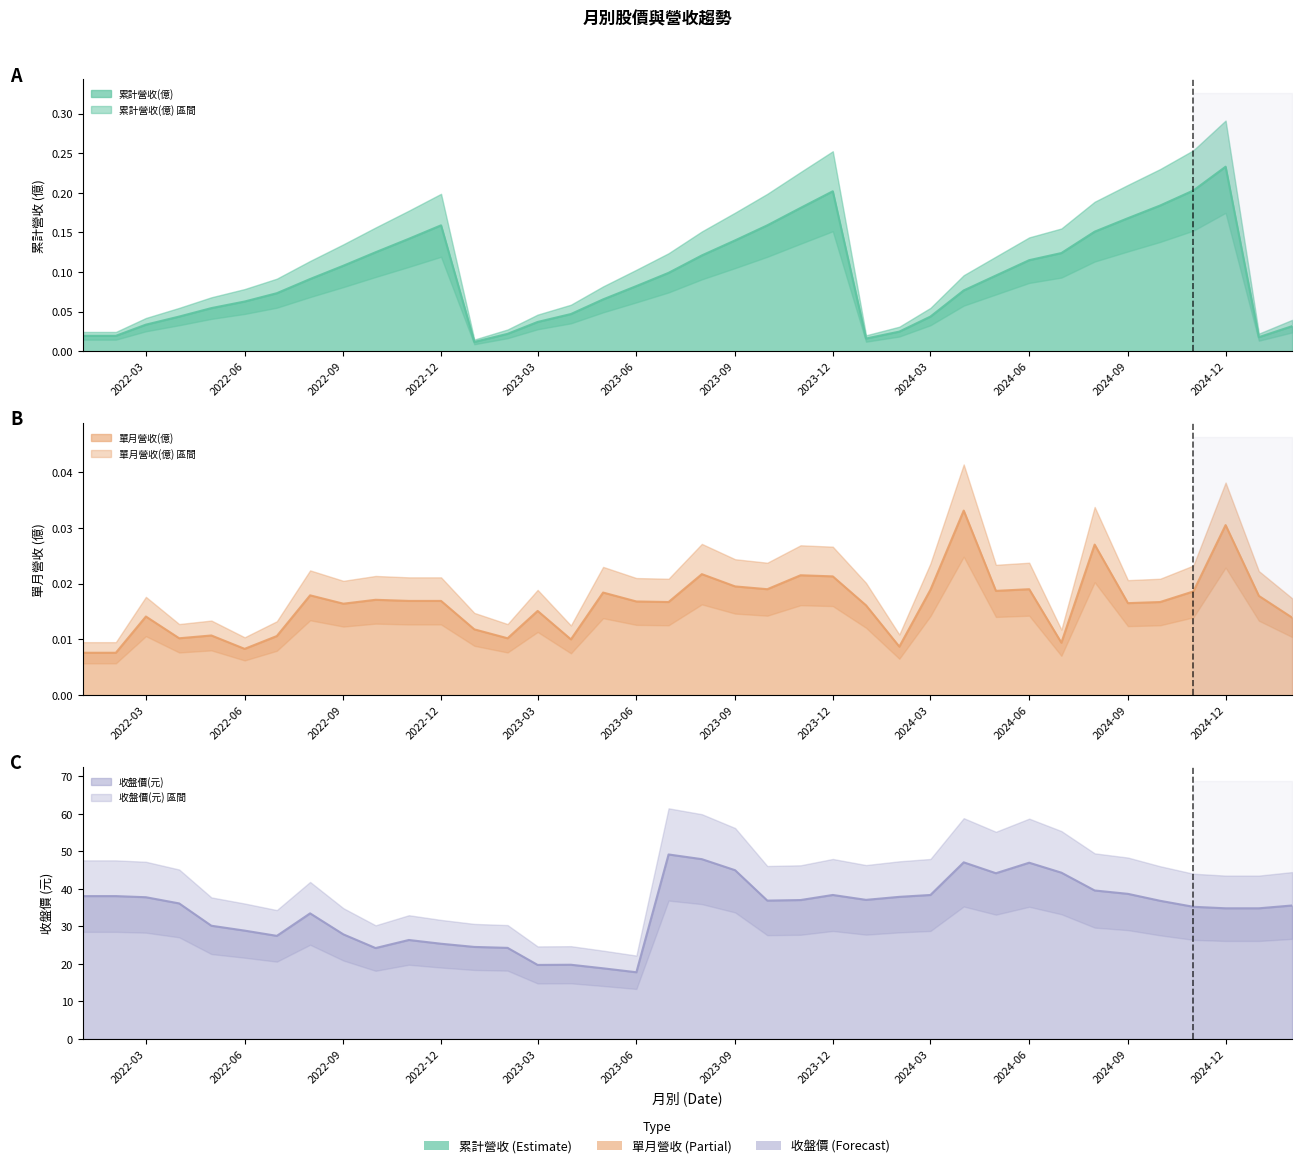

True or false: 累計營收(億) has a value of 0.0 at 2025-01.

False